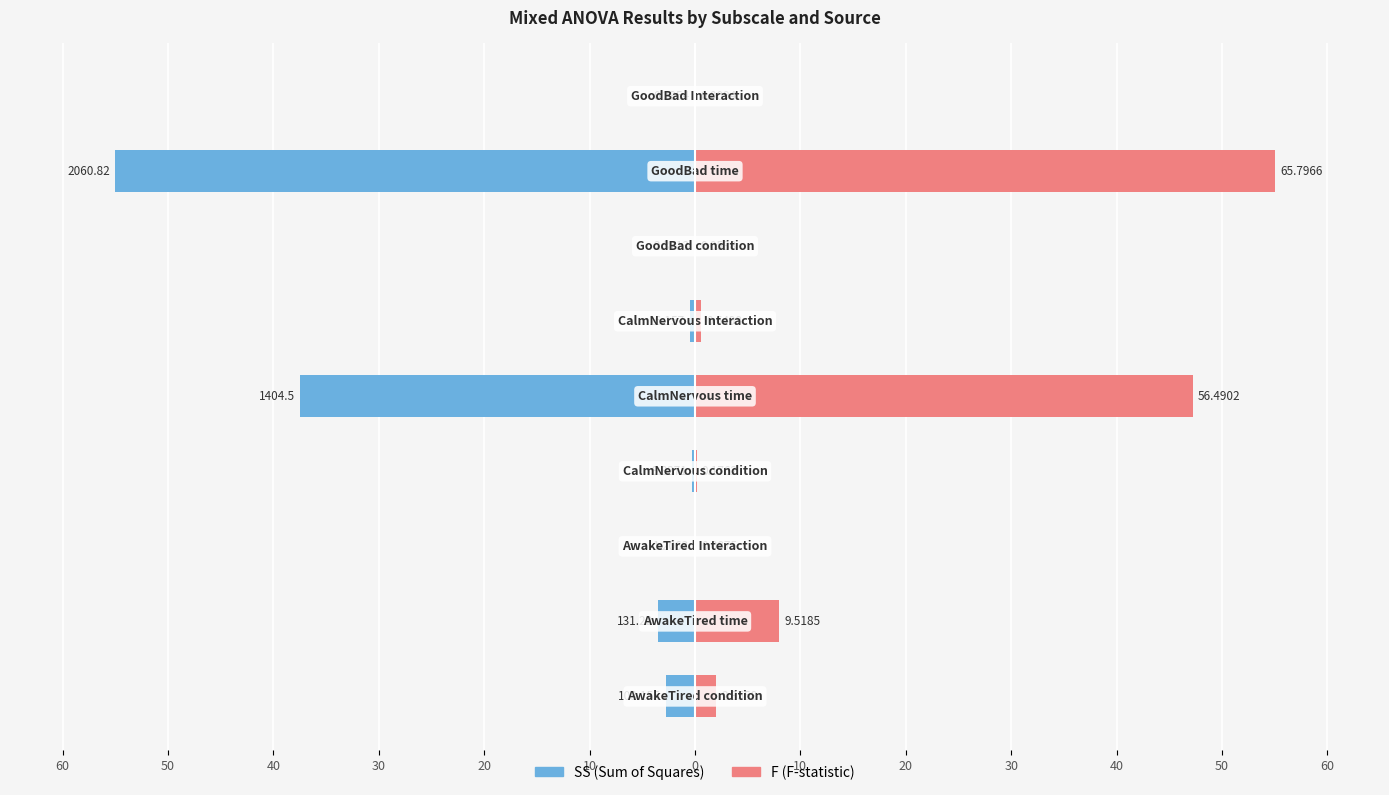

What is the smallest value displayed?

-55.0